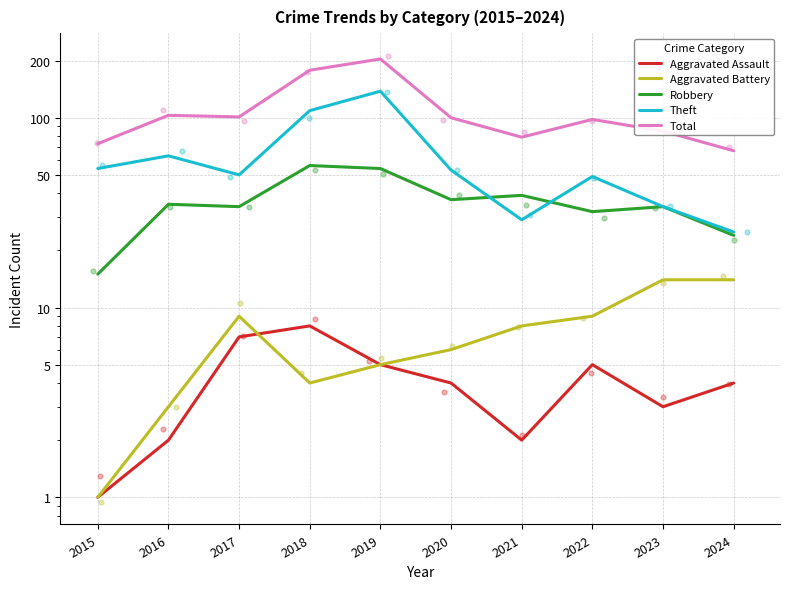

What is the total value across all series at 2017?

201